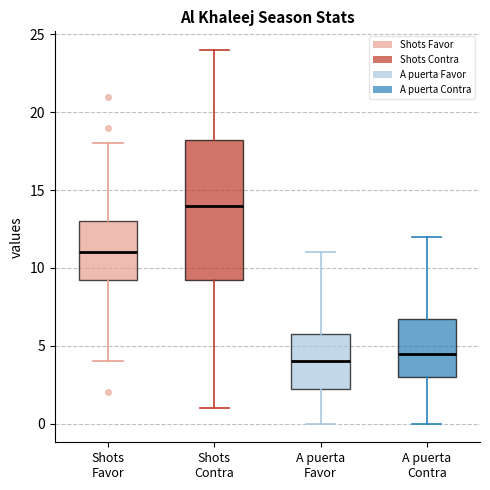

Reading left to right, read every box against the y-axis: the position of its median line, the range the box covers, and the ends of its whiskers. The values are not printed on the chart, so give them approximately, as read against the axis.

Shots Favor: median 11.0, box 9.5 to 13.0, whiskers 4.0 to 18.0
Shots Contra: median 14.0, box 9.5 to 18.5, whiskers 1.0 to 24.0
A puerta Favor: median 4.0, box 2.5 to 6.0, whiskers 0.0 to 11.0
A puerta Contra: median 4.5, box 3.0 to 7.0, whiskers 0.0 to 12.0